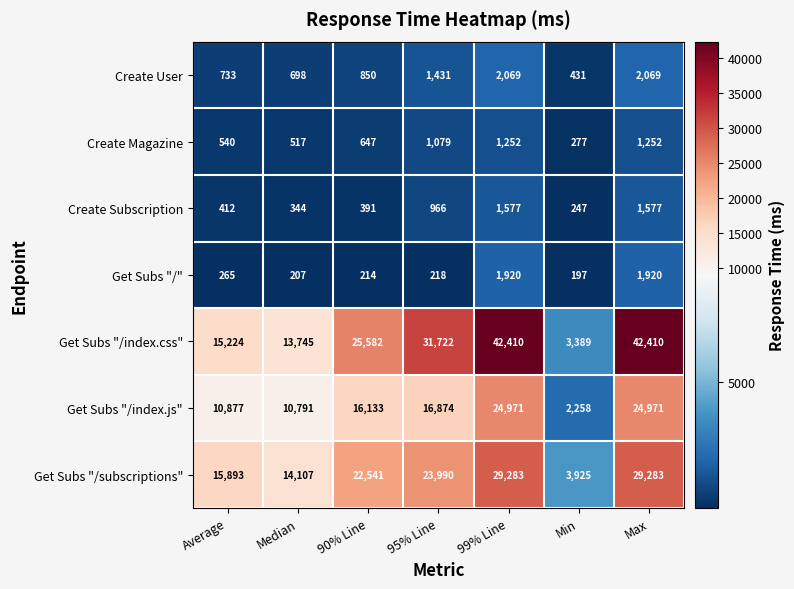

What is the total value across all series at Average?

43944